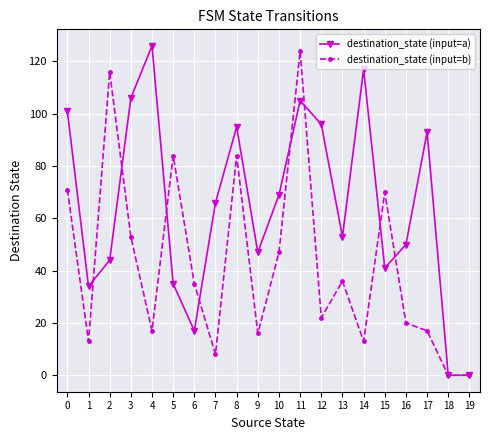

Between 11 and 14, which series saw the biggest shift?

destination_state (input=b)